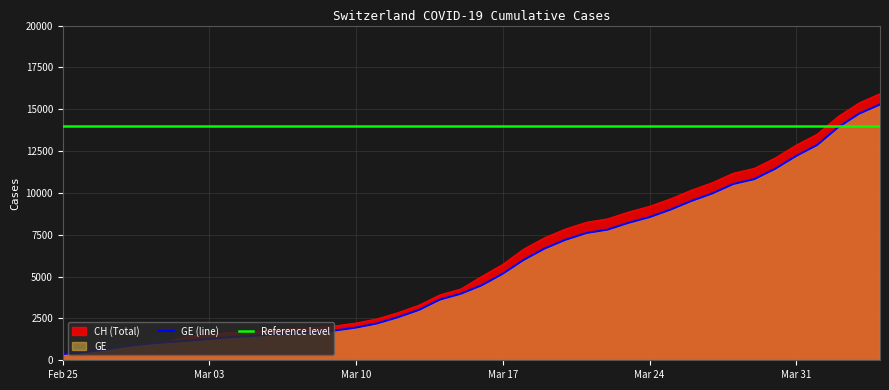

At which label is GE closest to 7829?

2020-03-22